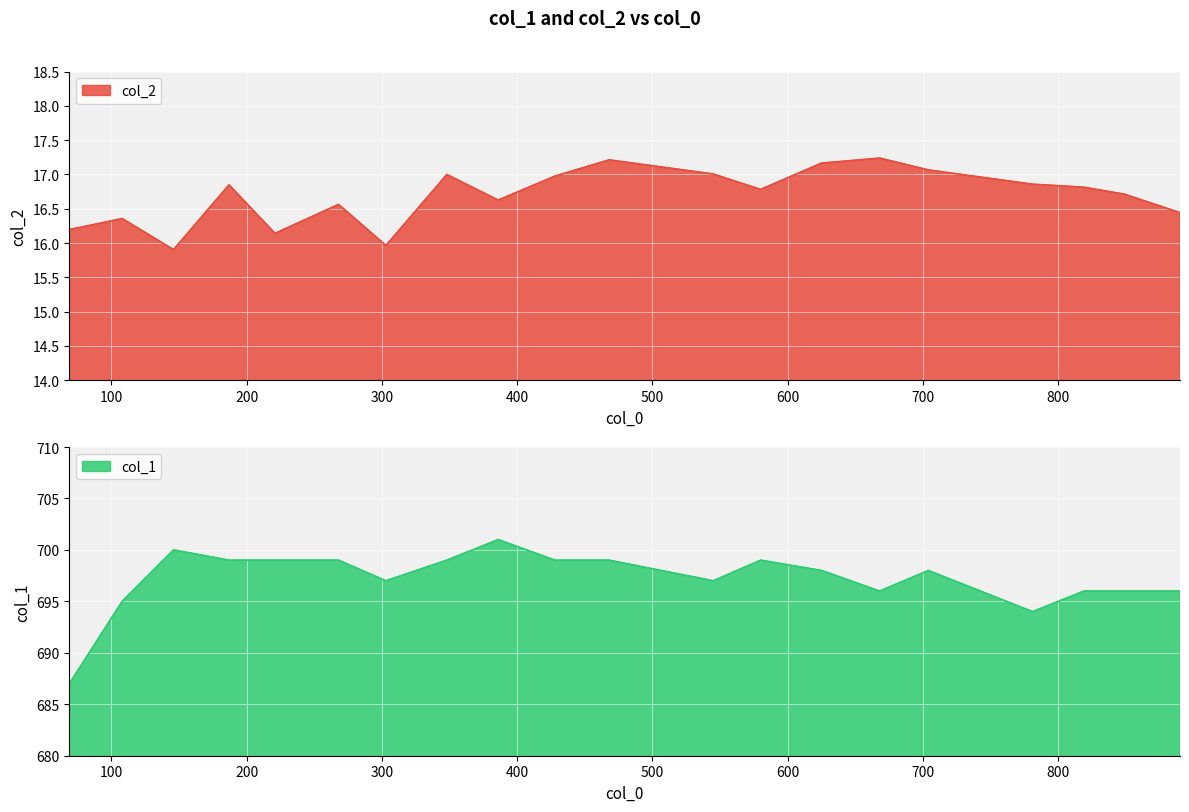

What is the smallest value displayed?

15.9